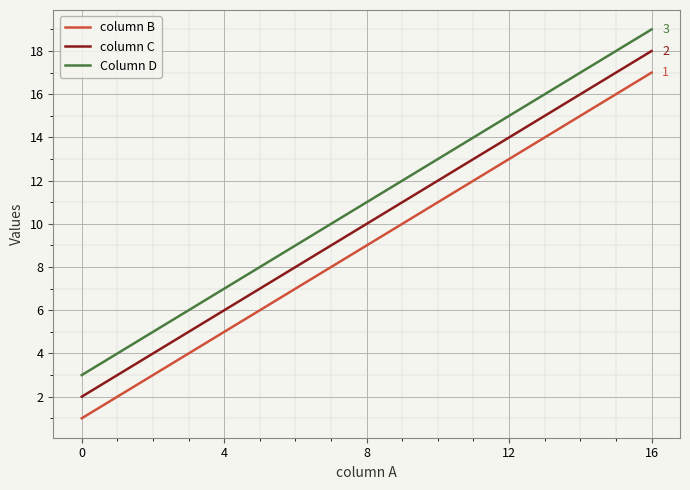

List the series in order of their overall mean, lowest first.

column B, column C, Column D